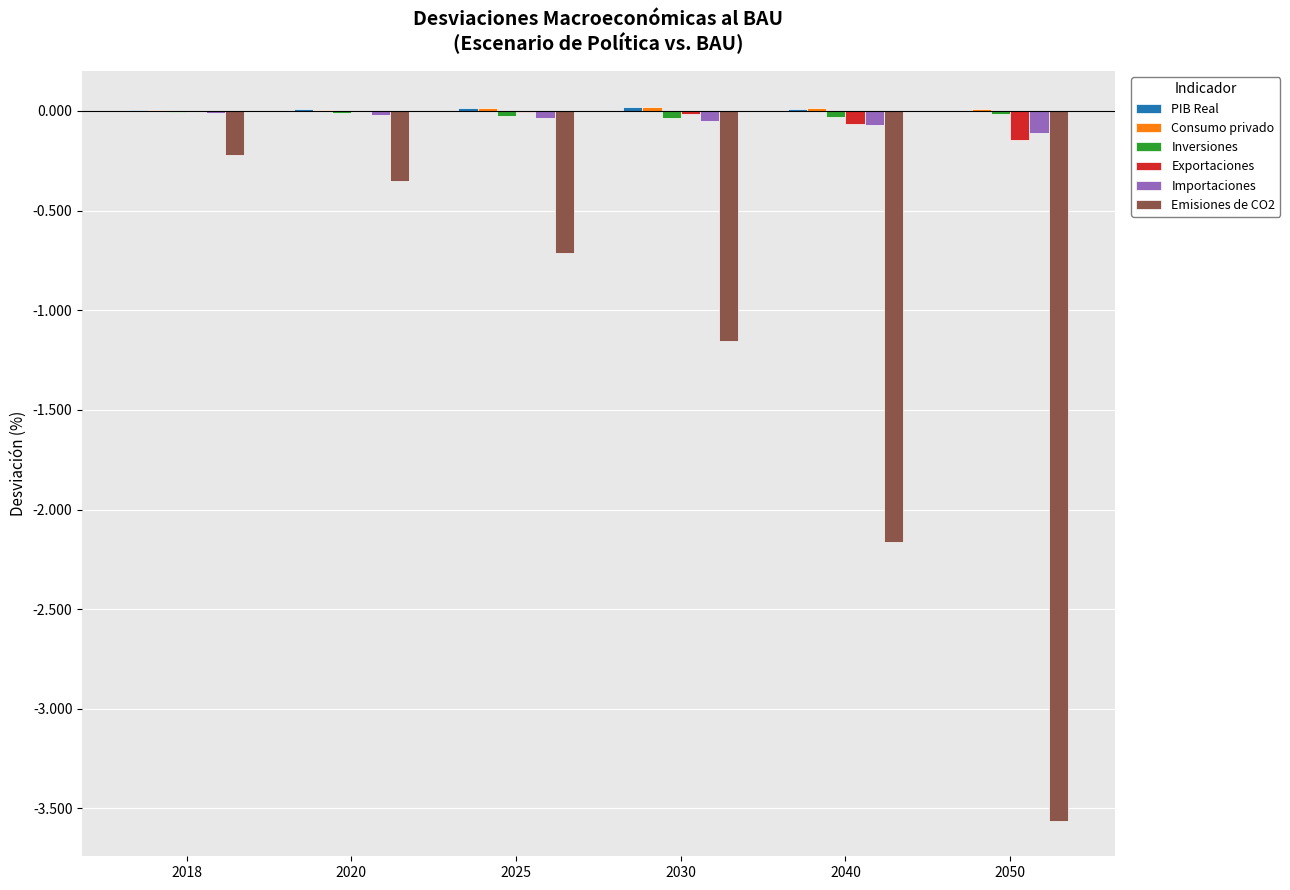

The value of Importaciones at 2050 is -0.1. True or false?

True